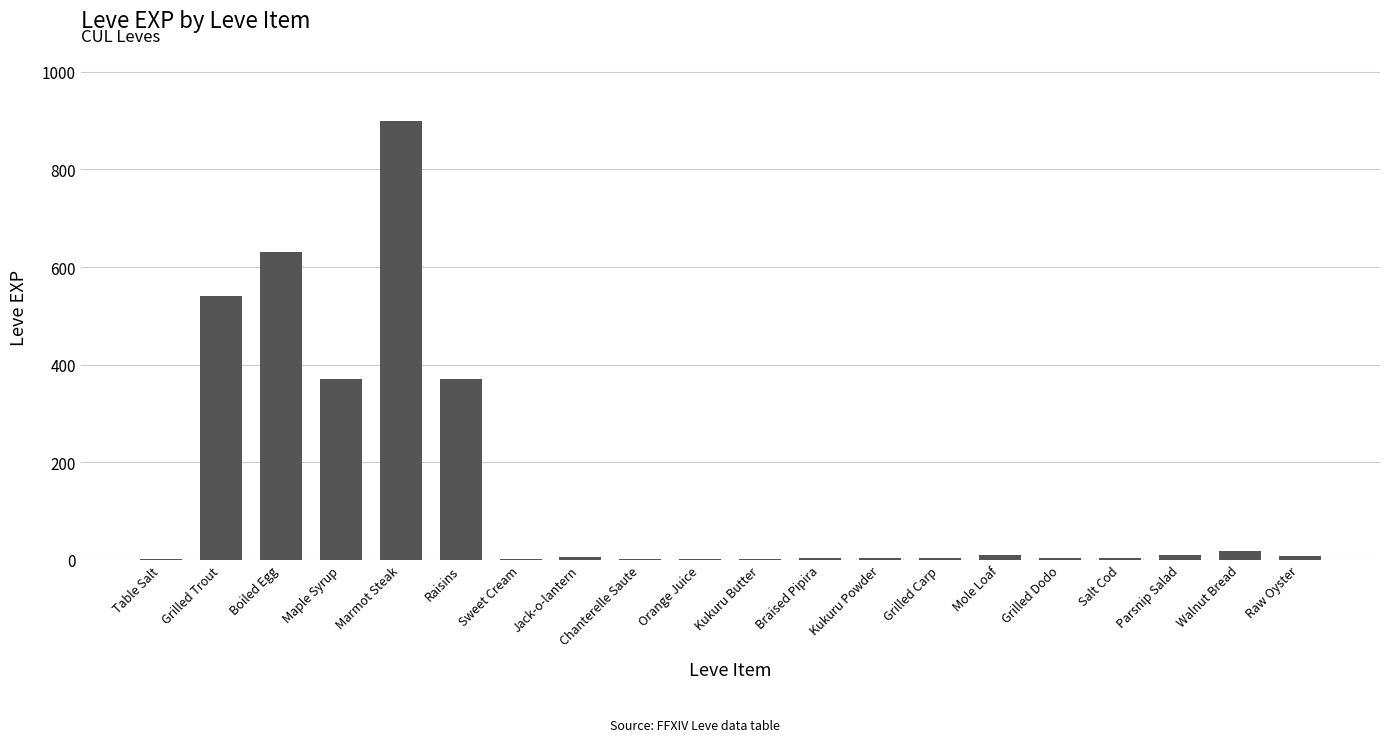

The value at Sweet Cream is 1. True or false?

True